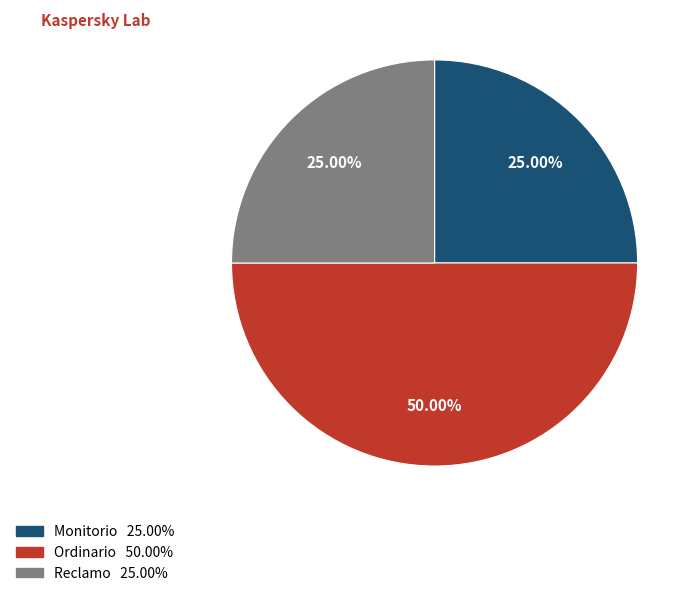

Approximately how many times larger is the value at Ordinario compared to Monitorio?

2.0